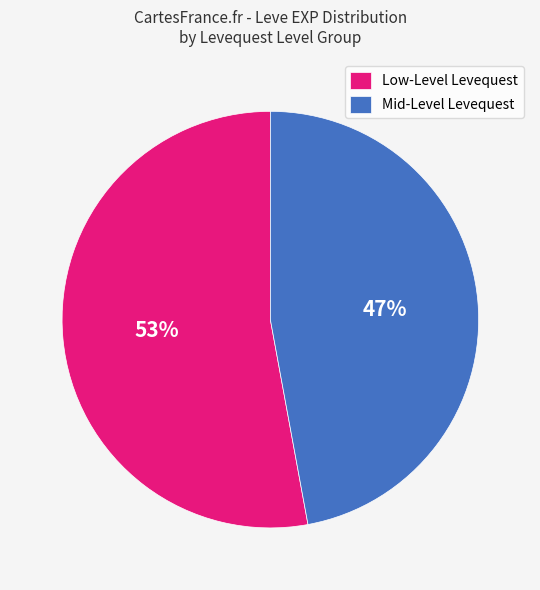

To the nearest percent, what is the difference between the largest and smallest slice percentages?

6%